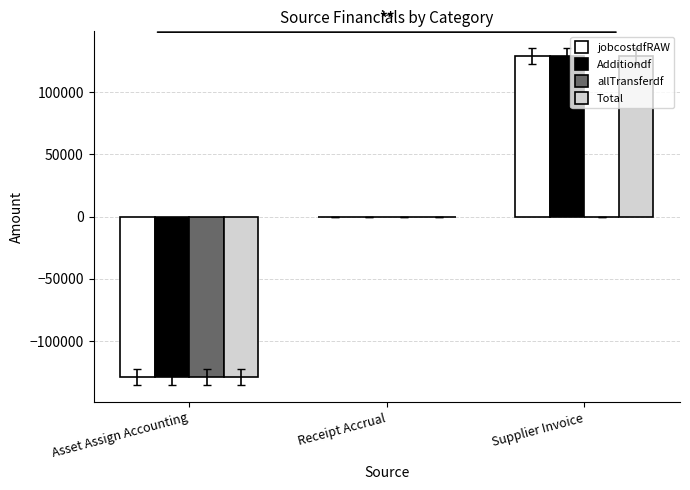

Count the number of data series in this chart.

4